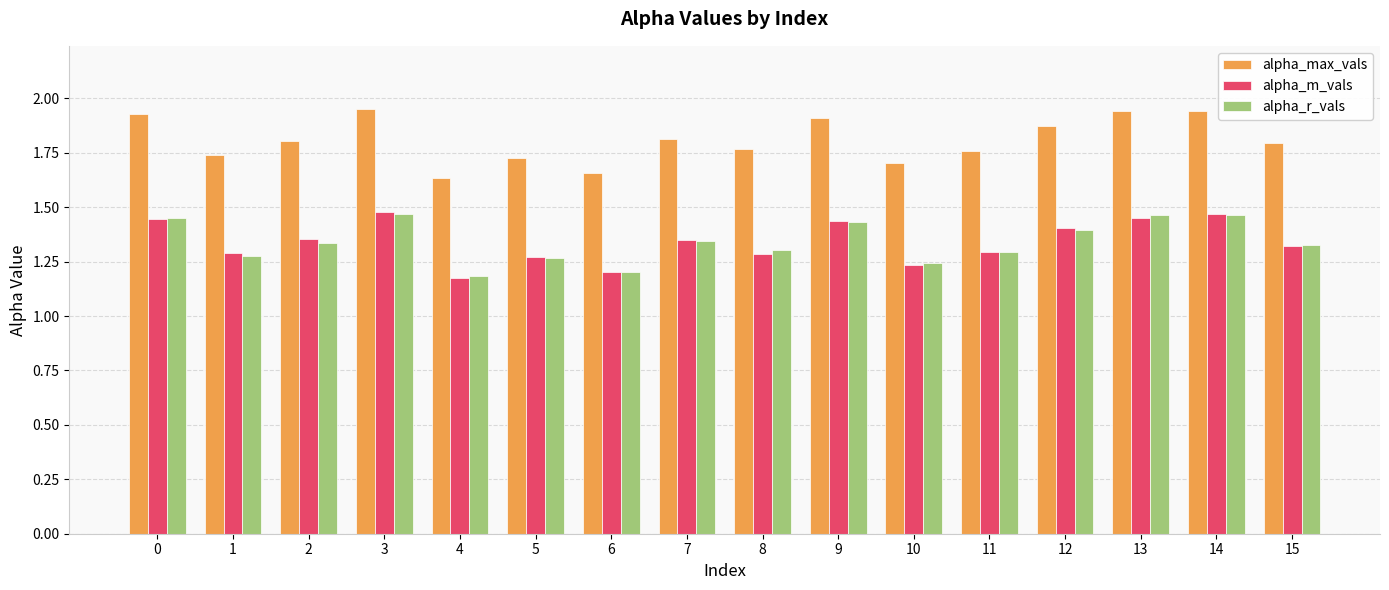

Are the bars horizontal?

No